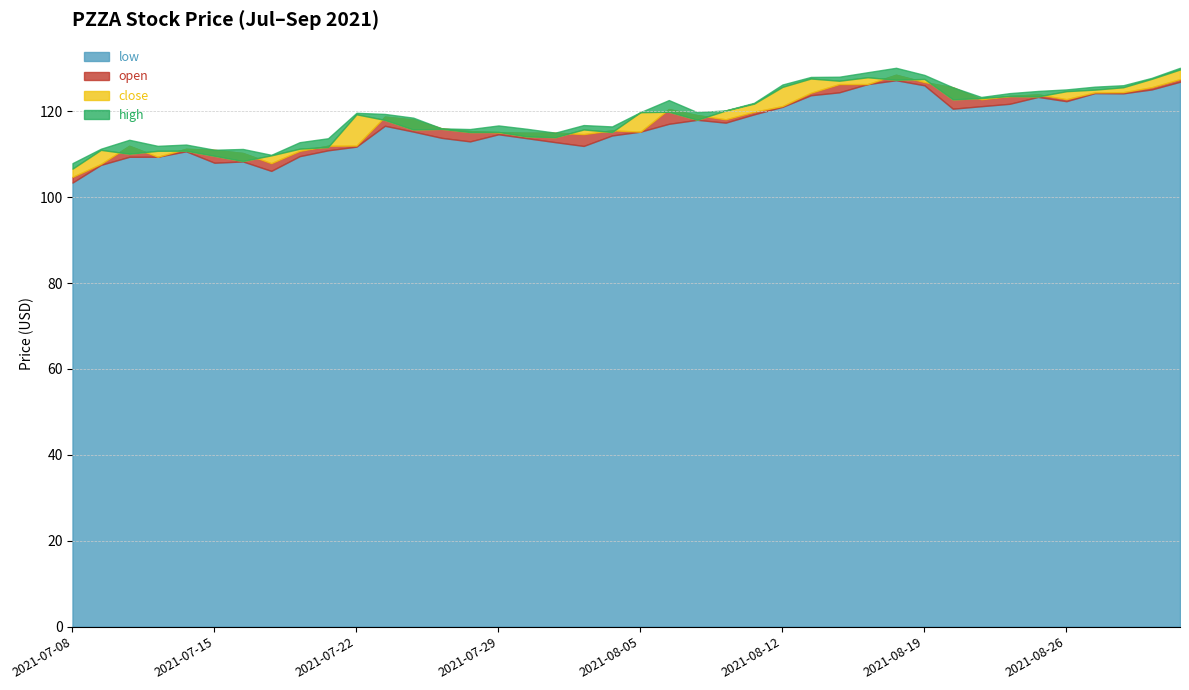

What is the difference between the highest and lowest values at 2021-07-08?

4.5